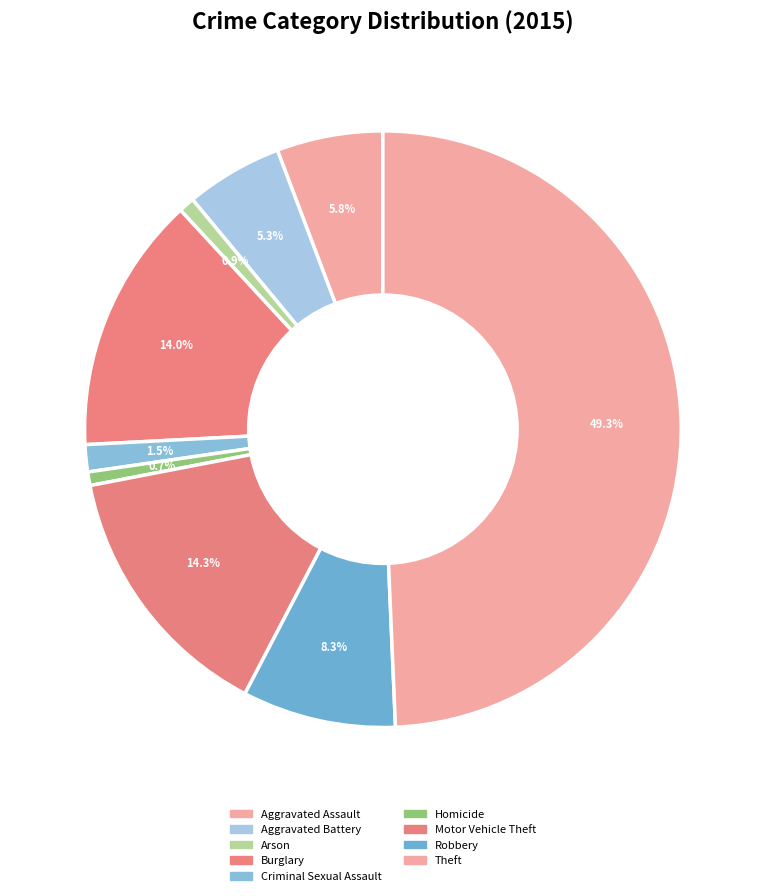

How many segments does this pie chart have?

9